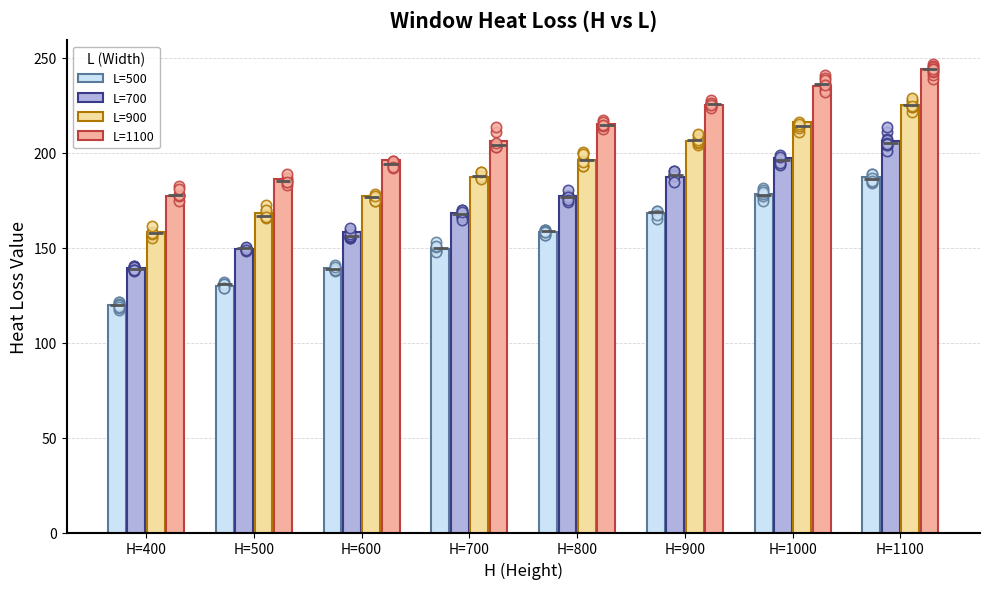

What are all the series names shown in the legend?

L=500, L=700, L=900, L=1100